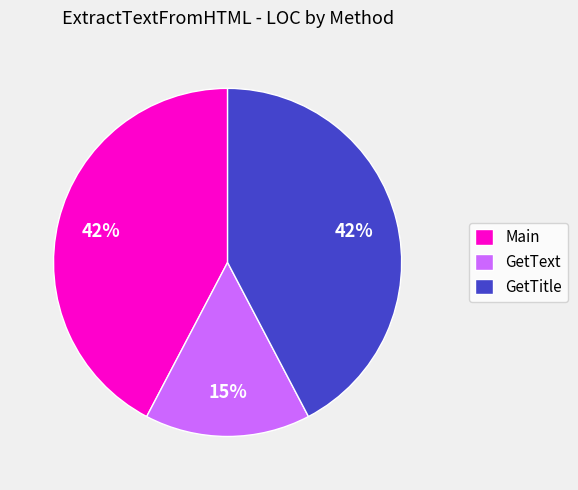

To the nearest percent, what is the difference between the largest and smallest slice percentages?

27%